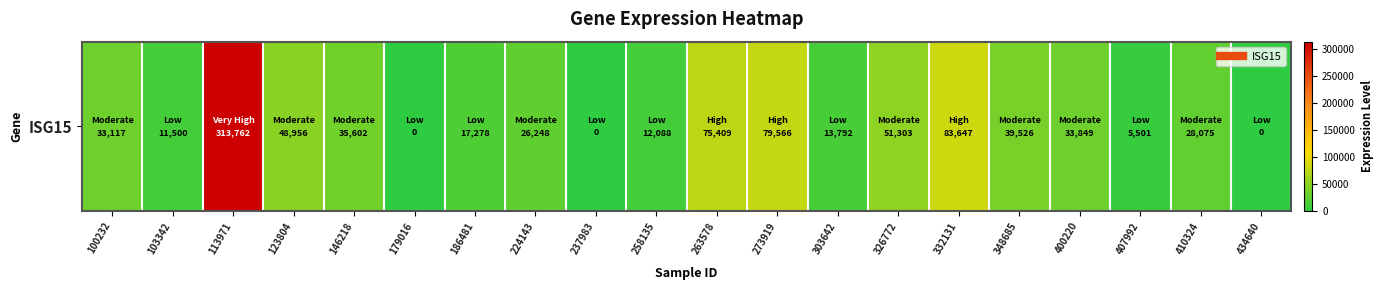

List the labels in order of value, largest first.

113971, 332131, 273919, 263578, 326772, 123804, 348685, 146218, 400220, 100232, 410324, 224143, 186481, 303642, 258135, 103342, 407992, 179016, 237983, 434640